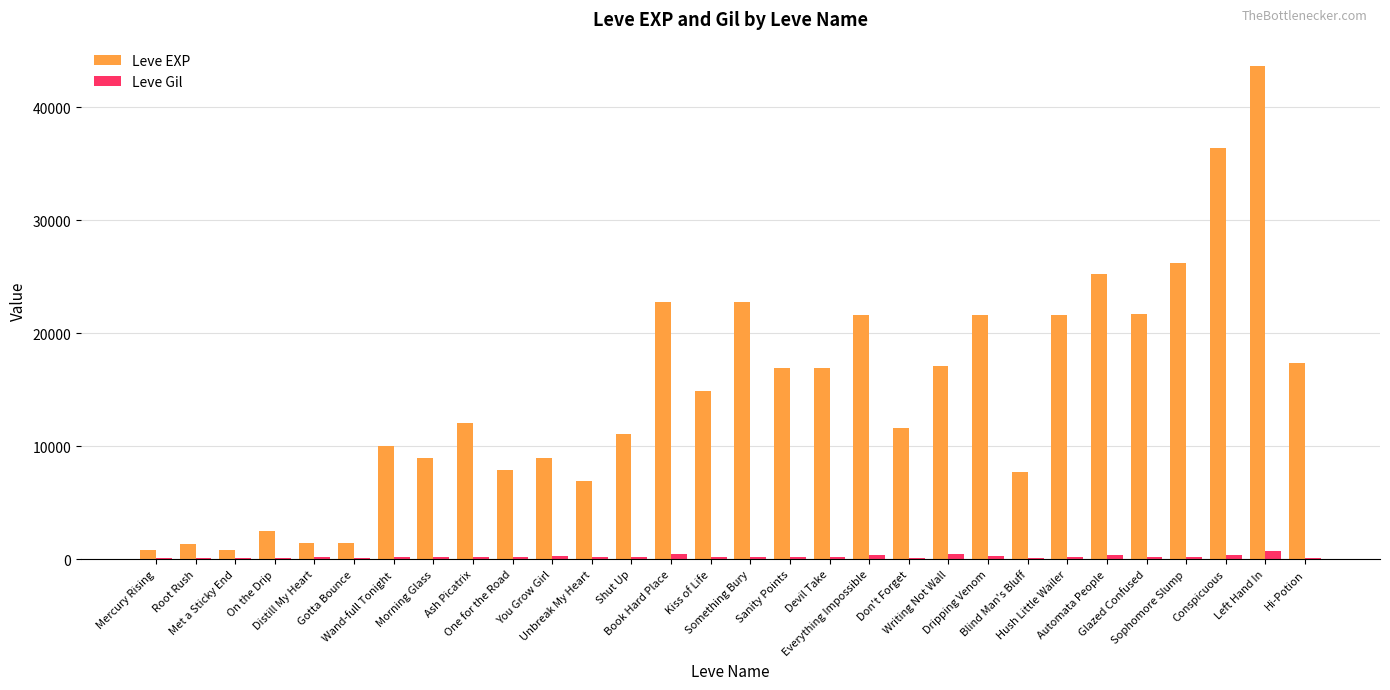

What is the total value across all series at Sanity Points?

17090